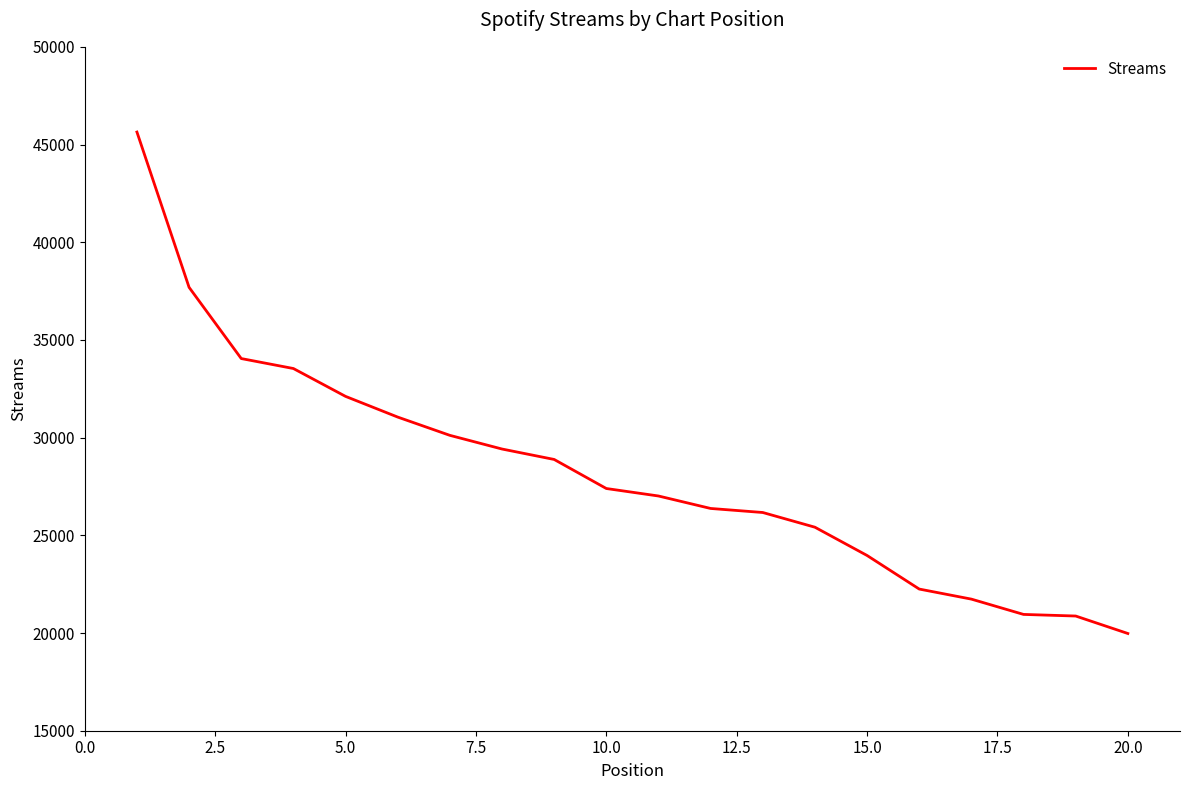

What is the difference between the maximum and minimum values?

25663